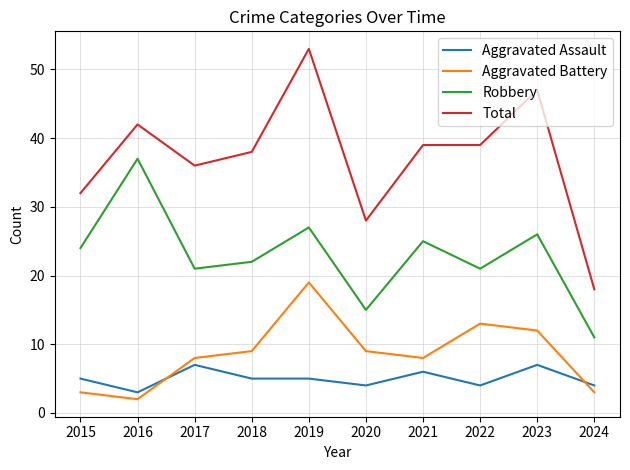

Which series has the largest total across all categories?

Total